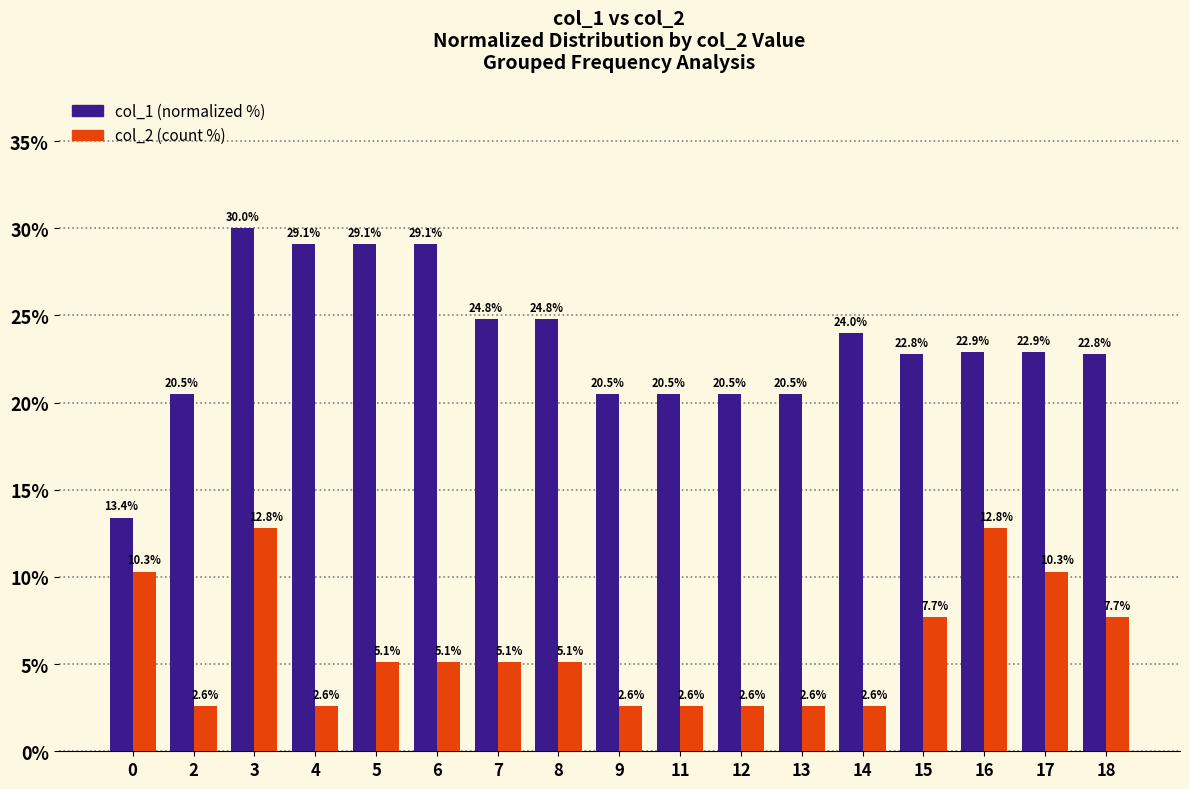

At which category is the sum across all series the highest?

3